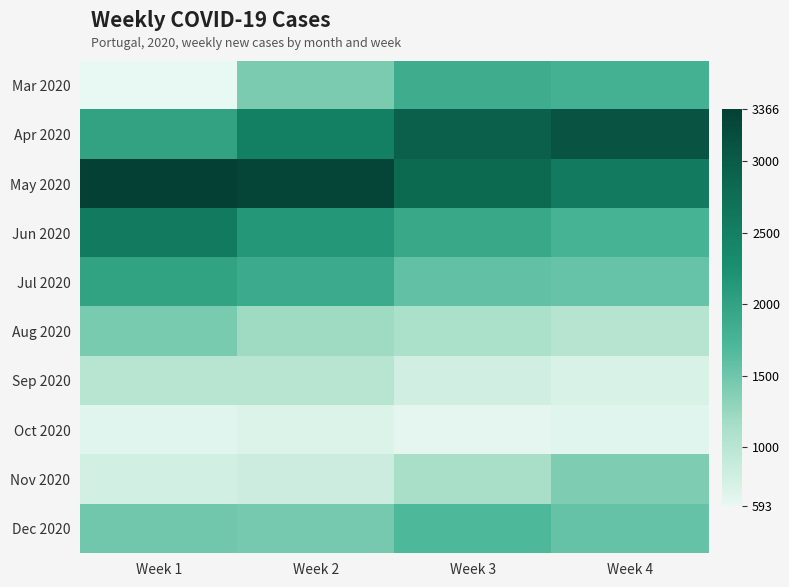

What is the difference between the highest and lowest values at Week 4?

2454